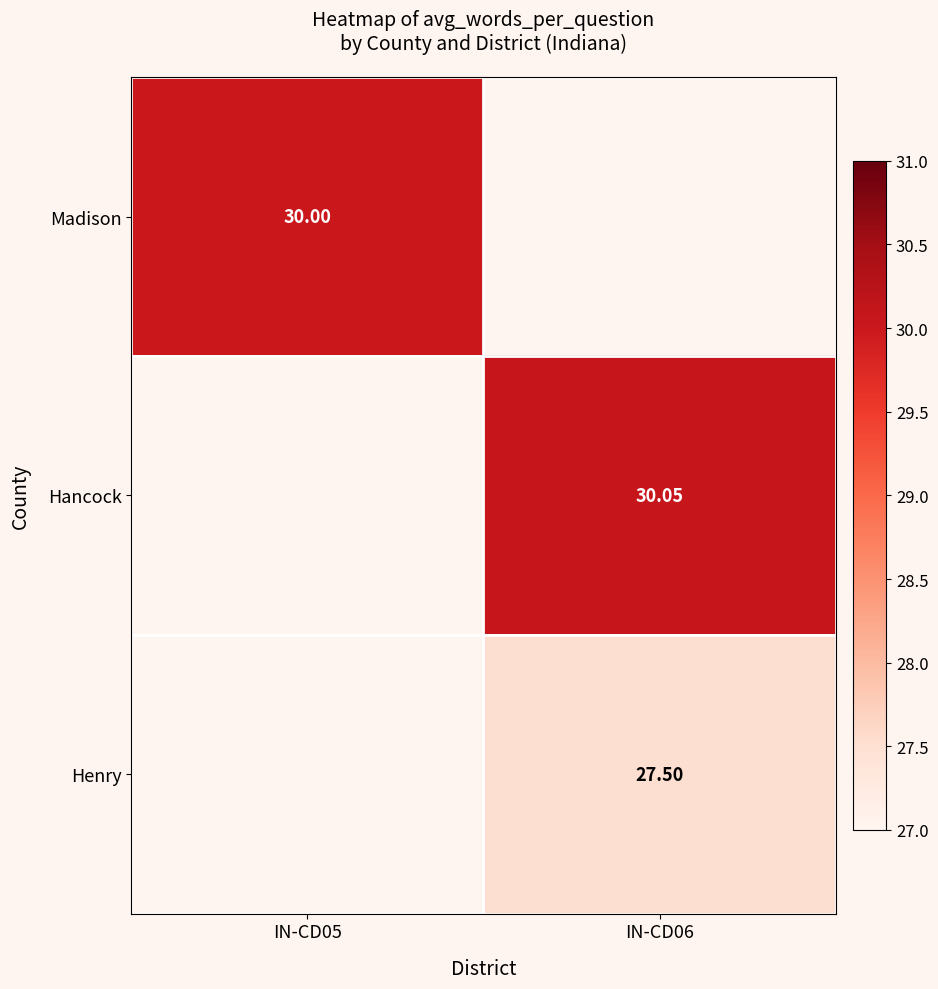

What is the approximate value of Madison at IN-CD05?

30.0